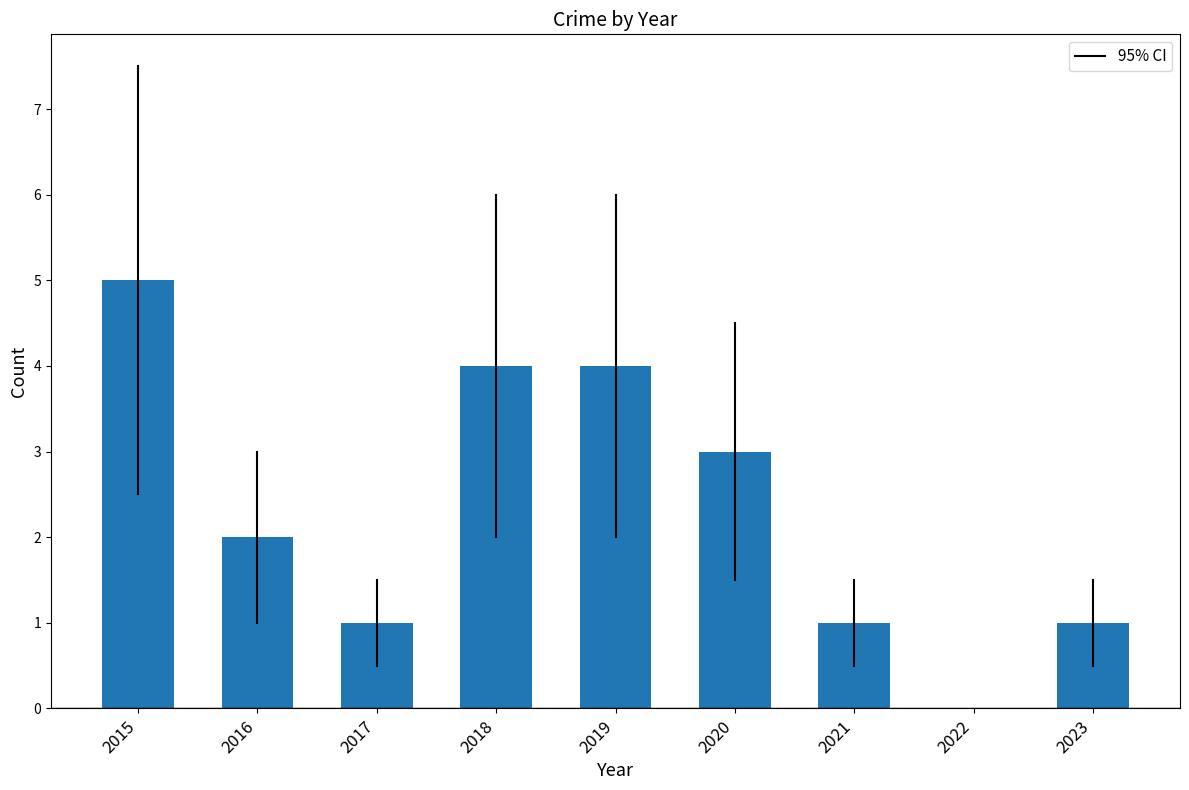

Reading left to right, list all the values displayed in this chart.

2015=5	2016=2	2017=1	2018=4	2019=4	2020=3	2021=1	2022=0	2023=1